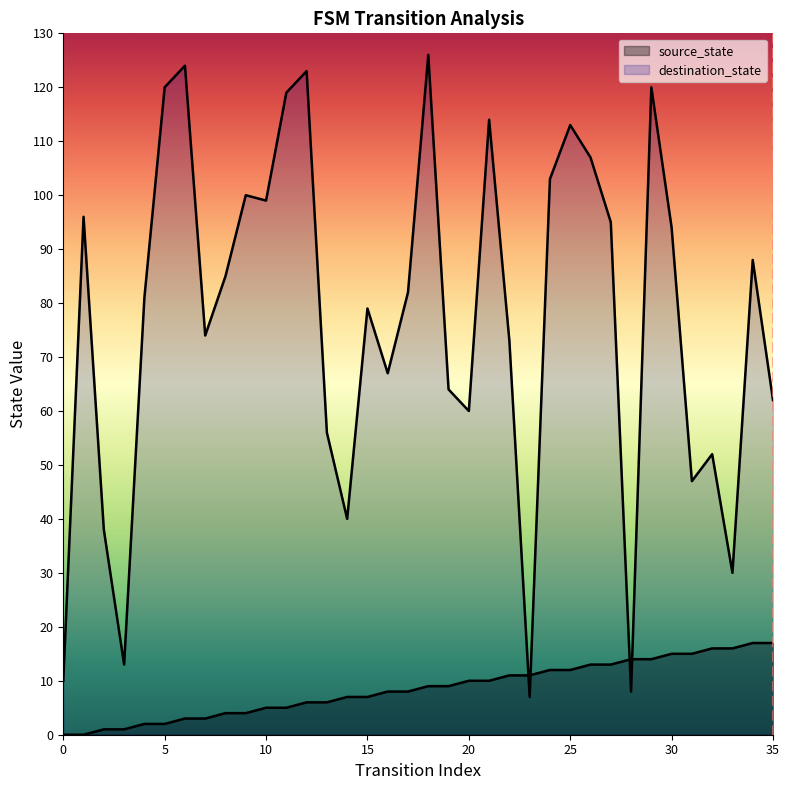

Does the chart have visible grid lines?

No